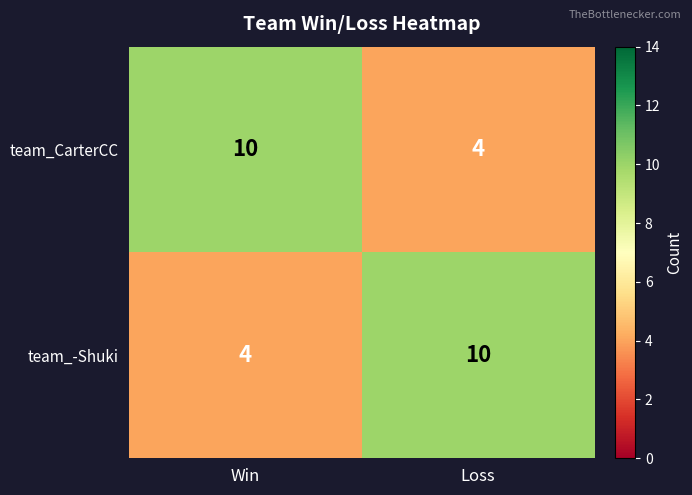

What is the average value of the team_CarterCC series?

7